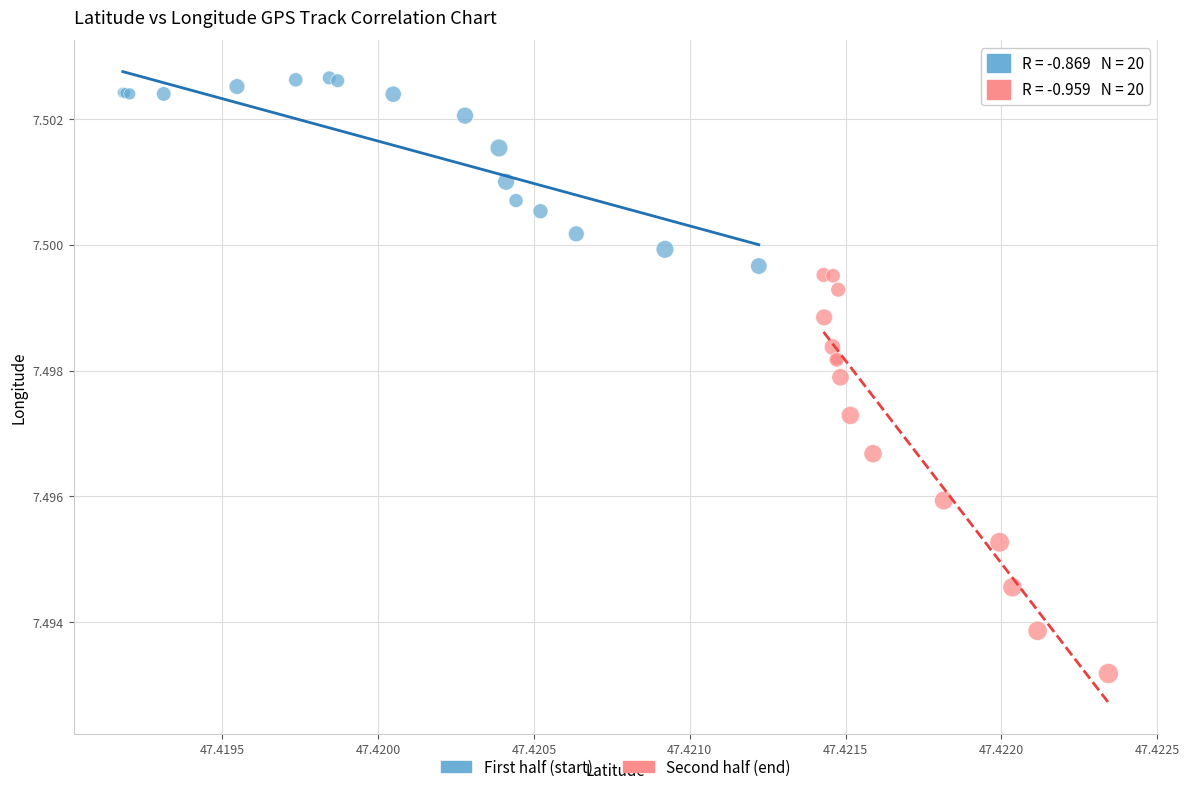

Which series reaches the maximum Y coordinate?

First half (start)